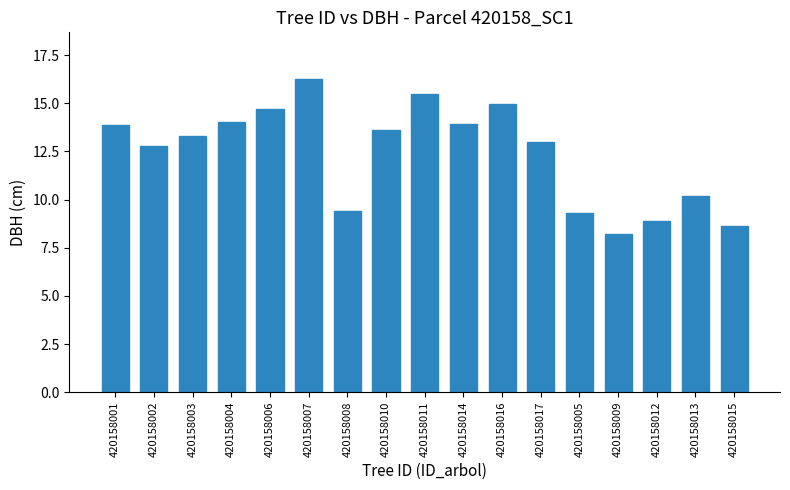

What is the change in value from 420158011 to 420158013?

-5.3